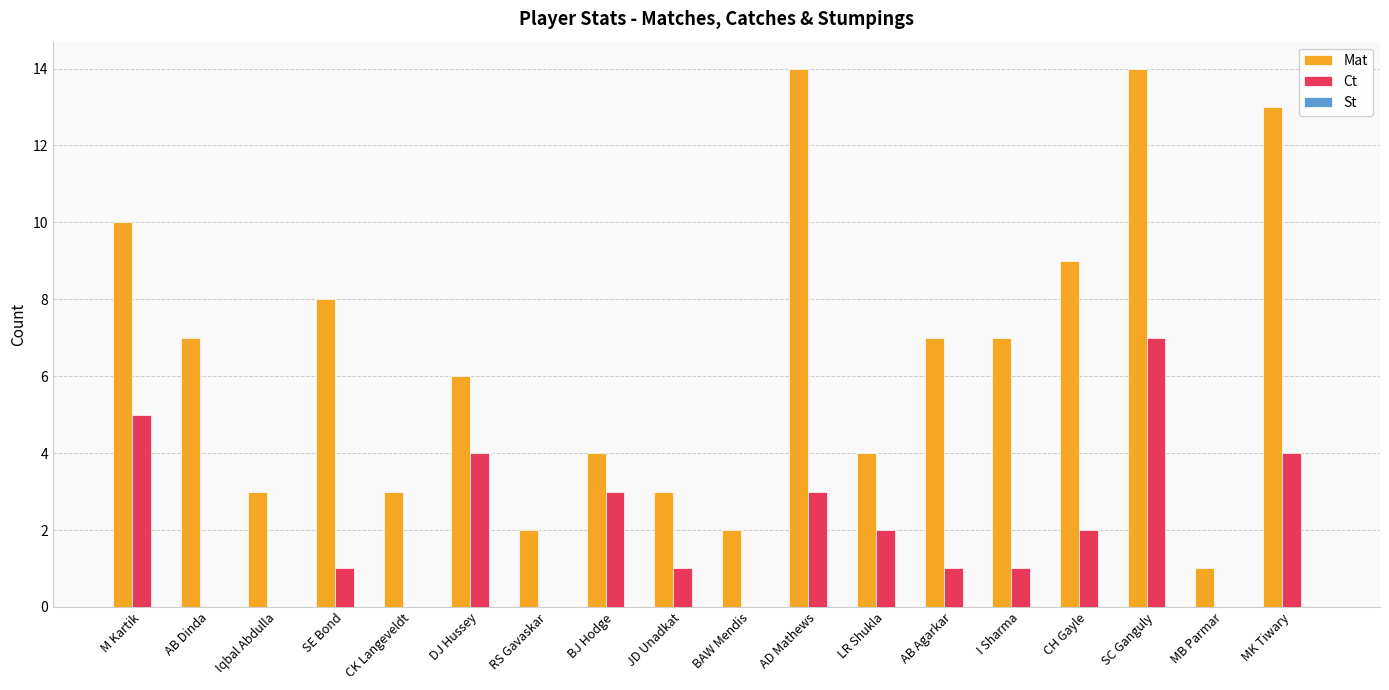

True or false: Ct has a value of 3 at BAW Mendis.

False